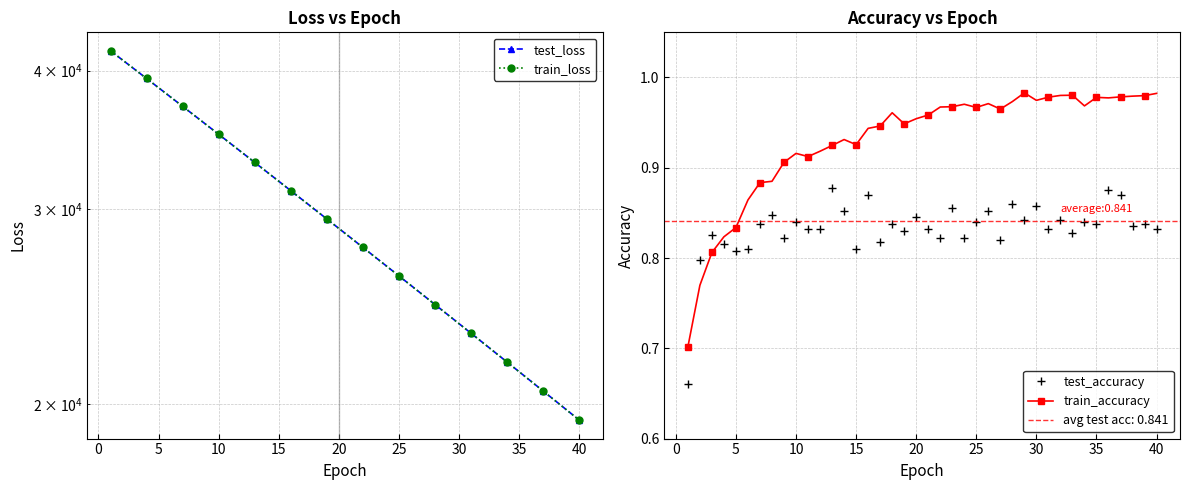

True or false: train_accuracy has more than 1 points higher than both neighbors.

True